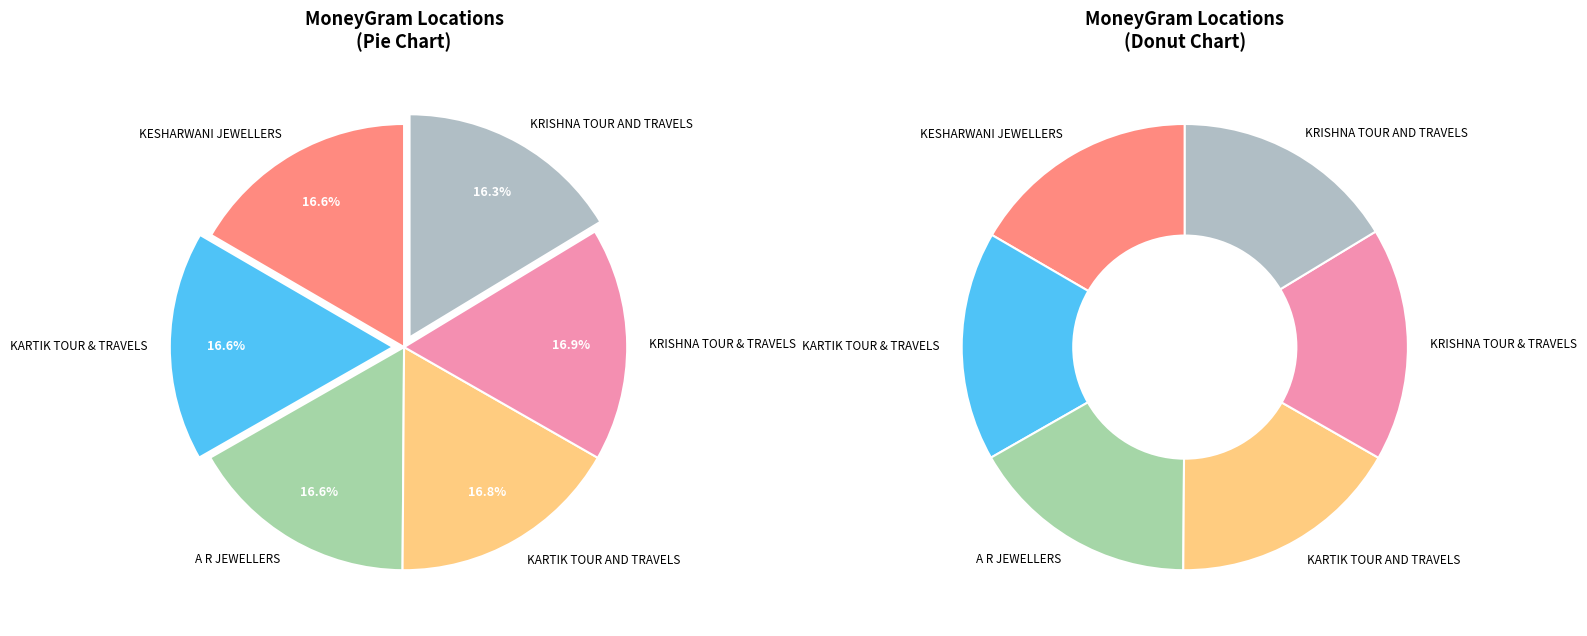

To the nearest percent, what is the average slice percentage?

17%